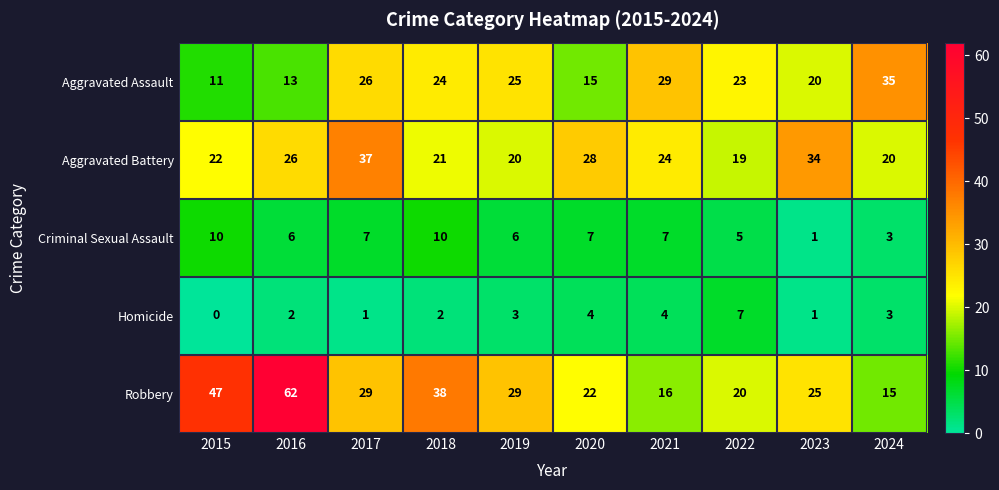

What is the difference between the highest and lowest values at 2016?

60